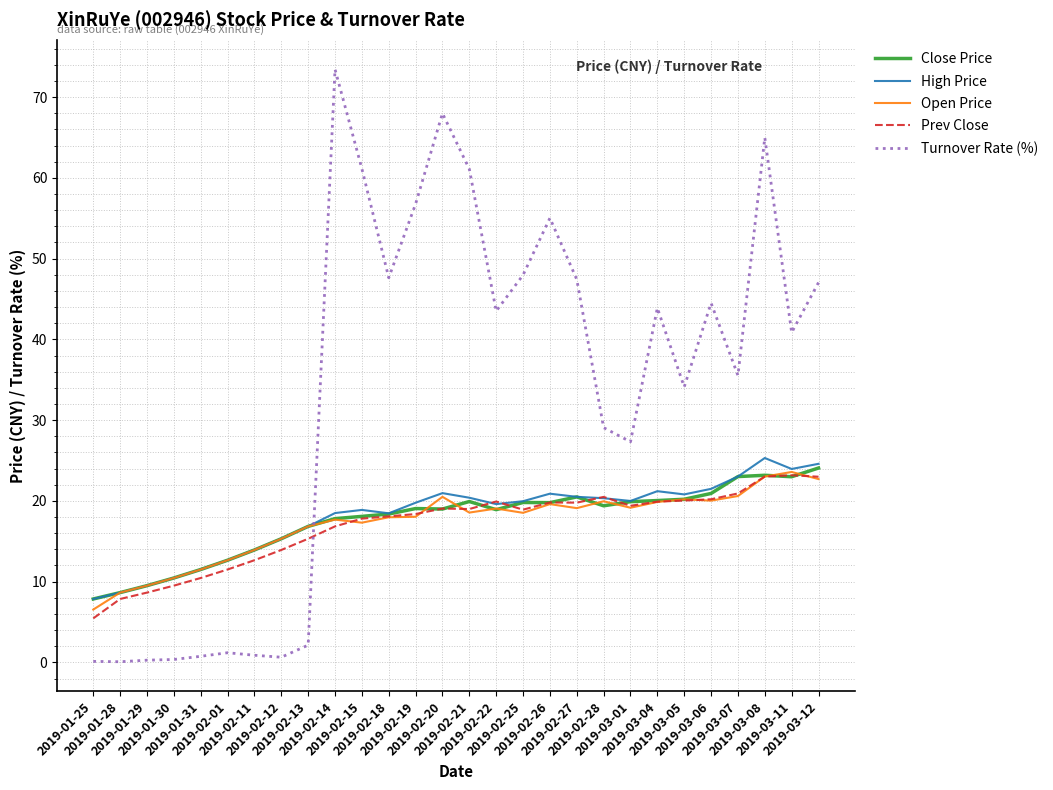

Which series has the largest total across all categories?

Turnover Rate (%)